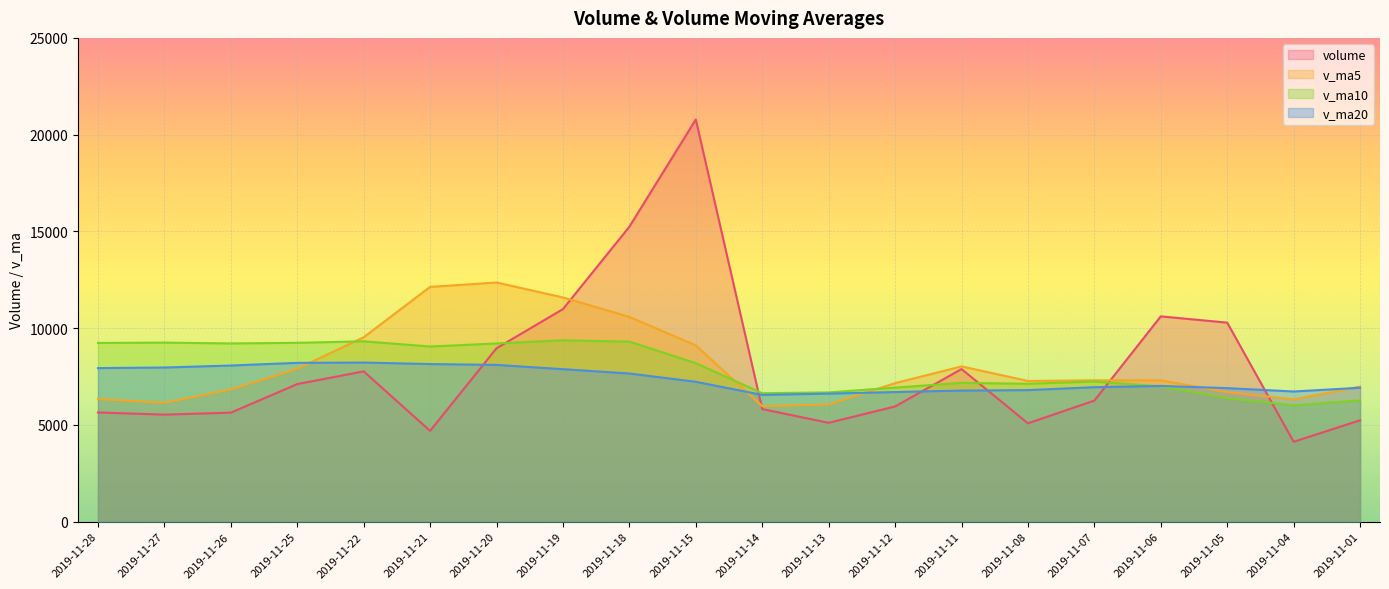

Which has a higher value, 2019-11-05 or 2019-11-20?

2019-11-05